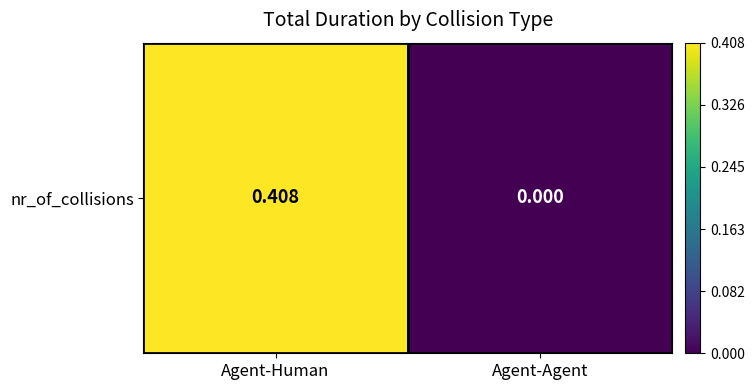

How many series are shown in this chart?

1